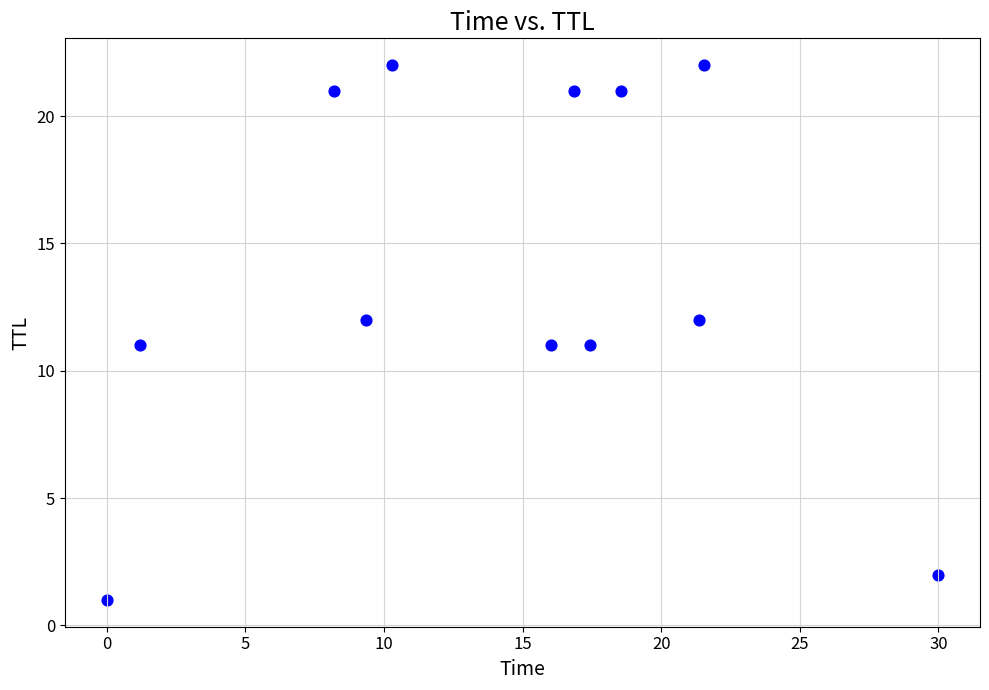

What is the range of Y values (max minus min)?

21